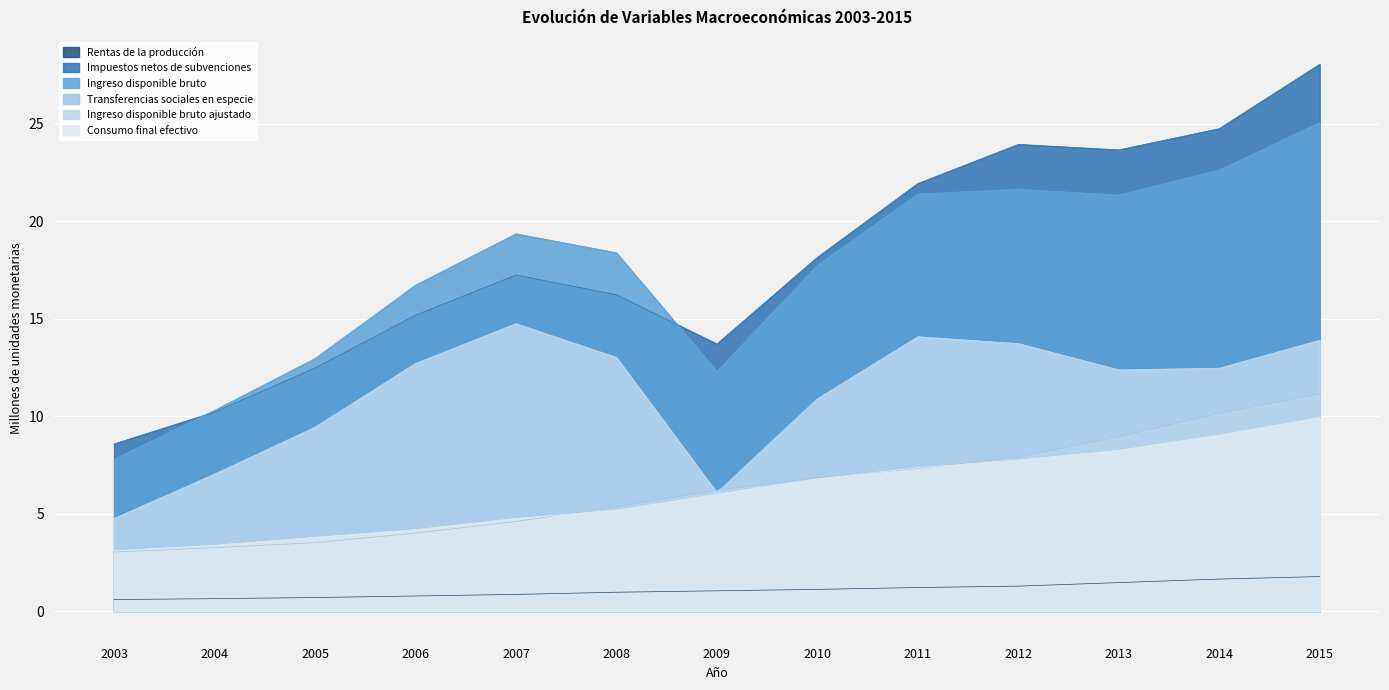

Reading right to left, list all the values displayed in this chart.

Rentas de la producción: 2015=1.8	2014=1.7	2013=1.5	2012=1.3	2011=1.2	2010=1.1	2009=1.1	2008=1.0	2007=0.9	2006=0.8	2005=0.7	2004=0.7	2003=0.6
Impuestos netos de subvenciones: 2015=28.1	2014=24.8	2013=23.7	2012=23.9	2011=21.9	2010=18.2	2009=13.7	2008=16.2	2007=17.2	2006=15.2	2005=12.5	2004=10.2	2003=8.6
Ingreso disponible bruto: 2015=25.1	2014=22.6	2013=21.3	2012=21.6	2011=21.4	2010=17.8	2009=12.3	2008=18.4	2007=19.4	2006=16.7	2005=13.0	2004=10.3	2003=7.8
Transferencias sociales en especie: 2015=11.2	2014=10.2	2013=9.0	2012=7.9	2011=7.3	2010=6.8	2009=6.2	2008=5.4	2007=4.6	2006=4.0	2005=3.5	2004=3.3	2003=3.0
Ingreso disponible bruto ajustado: 2015=13.9	2014=12.5	2013=12.4	2012=13.7	2011=14.1	2010=10.9	2009=6.1	2008=13.0	2007=14.8	2006=12.7	2005=9.4	2004=7.0	2003=4.8
Consumo final efectivo: 2015=9.9	2014=9.0	2013=8.3	2012=7.8	2011=7.4	2010=6.8	2009=6.0	2008=5.2	2007=4.8	2006=4.2	2005=3.8	2004=3.4	2003=3.1